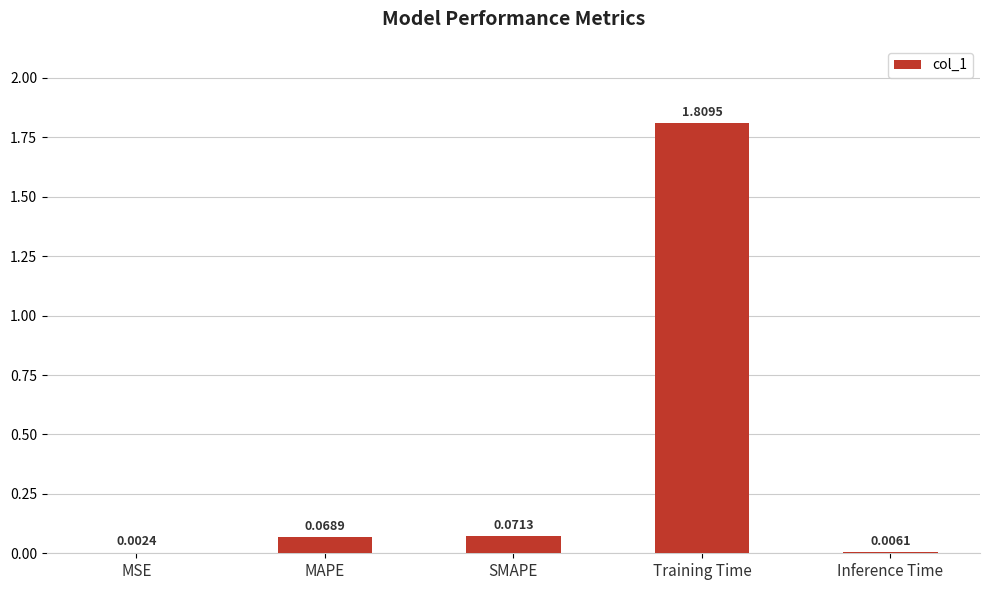

Which label corresponds to the largest value in the chart?

Training Time